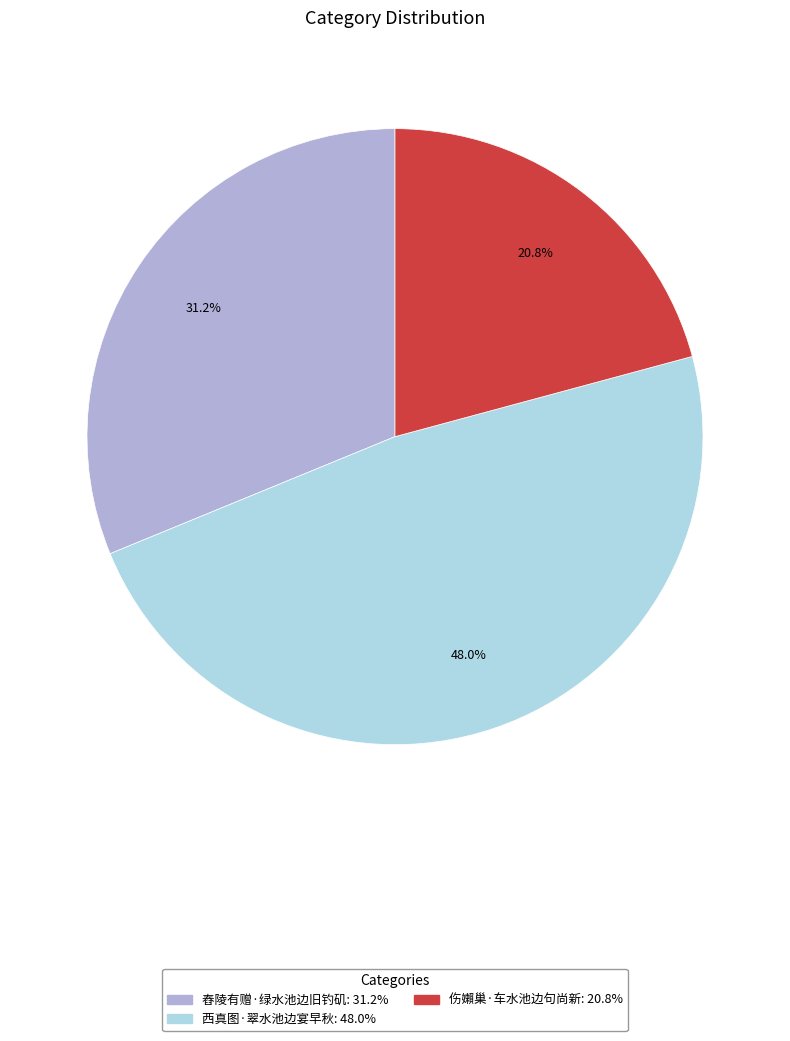

Approximately how many times larger is the value at 舂陵有赠·绿水池边旧钓矶 compared to 西真图·翠水池边宴早秋?

0.7